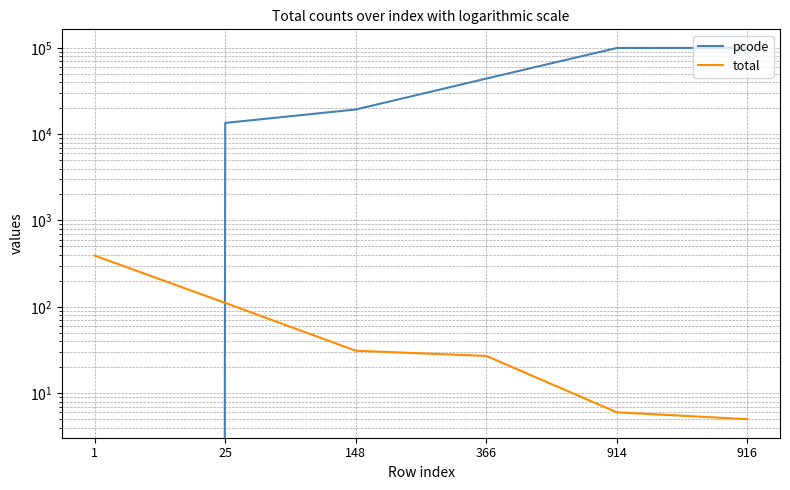

True or false: total and pcode cross at least once.

True